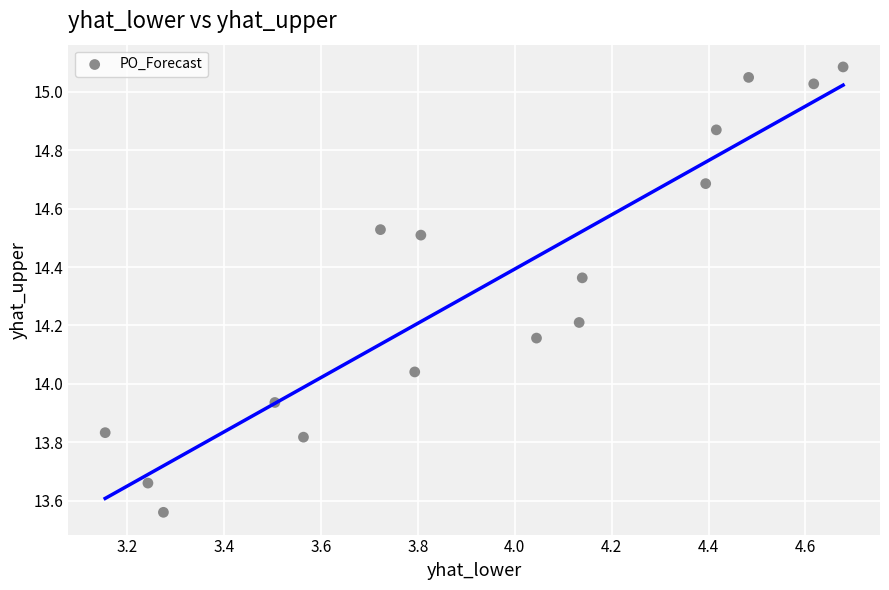

What is the range of Y values (max minus min)?

1.5